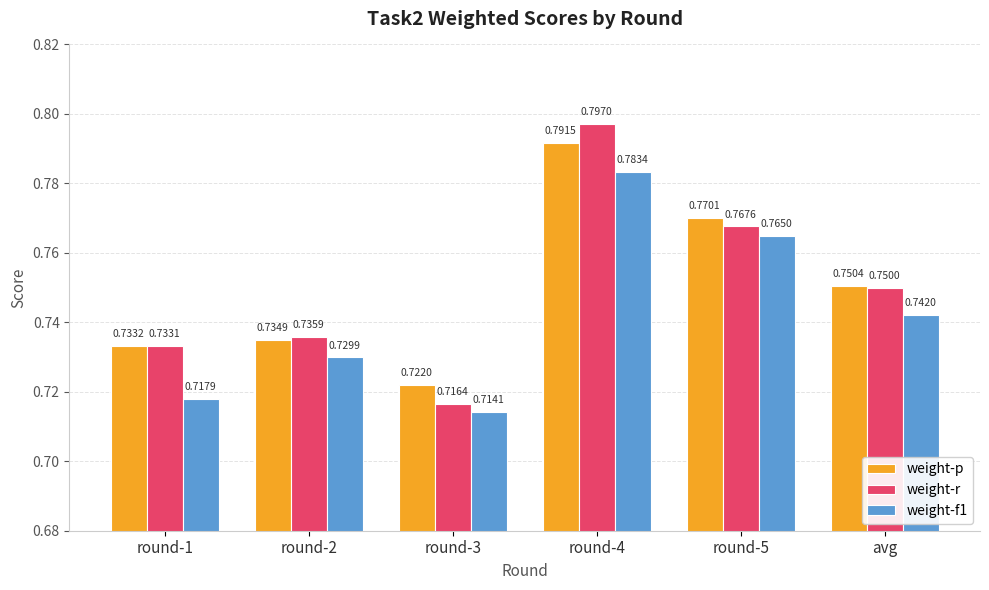

Between round-3 and avg, which series saw the biggest shift?

weight-r